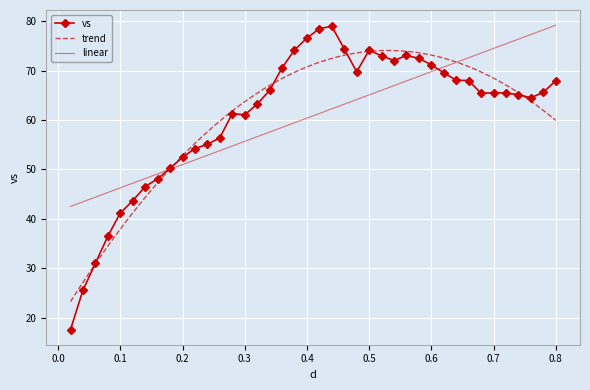

What is the maximum value shown in the chart?

79.0